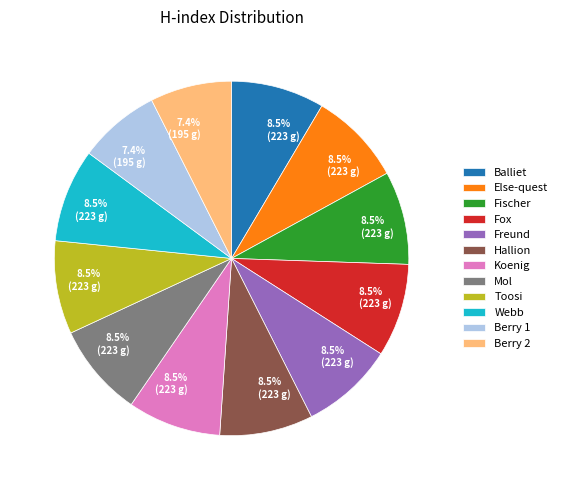

Does Koenig account for over 50% of the chart?

No